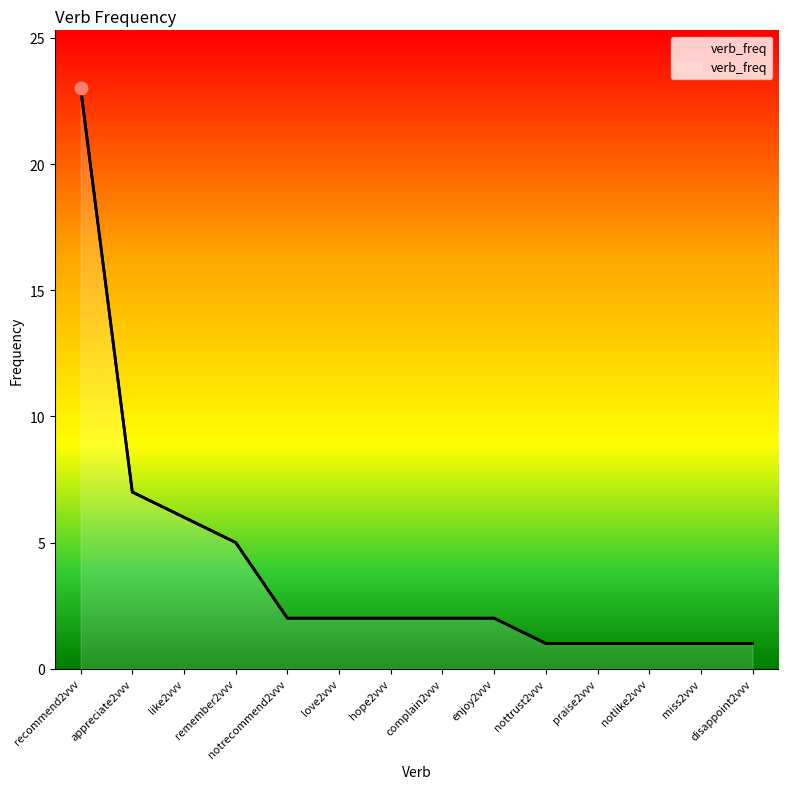

What is the change in value from like2vvv to hope2vvv?

-4